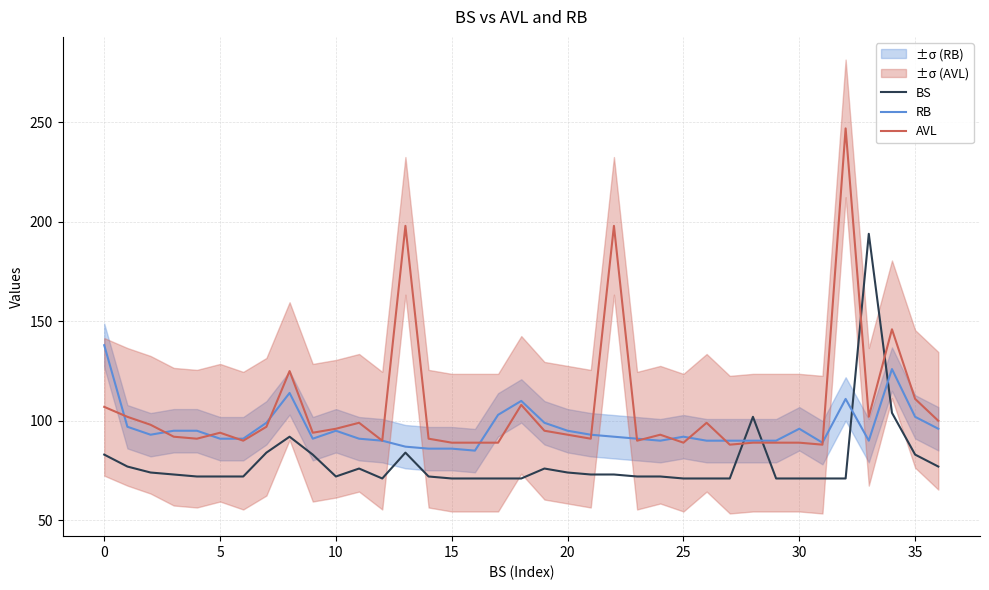

True or false: RB and AVL intersect in this chart.

True